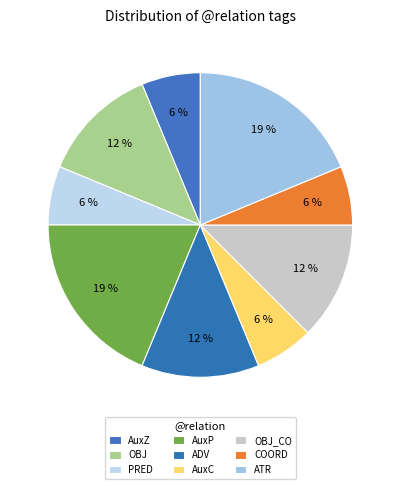

Combined, do AuxP and COORD account for over 50%?

No